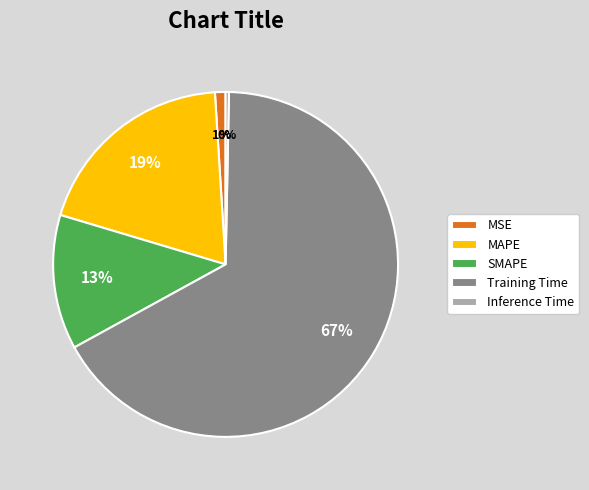

Rank the categories by value from highest to lowest.

Training Time, MAPE, SMAPE, MSE, Inference Time